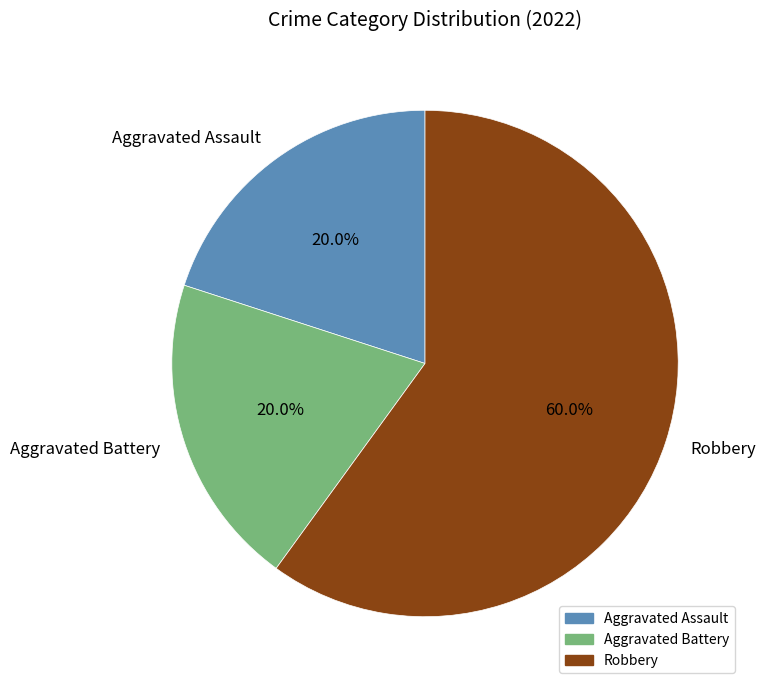

What is the largest slice in the pie chart?

Robbery